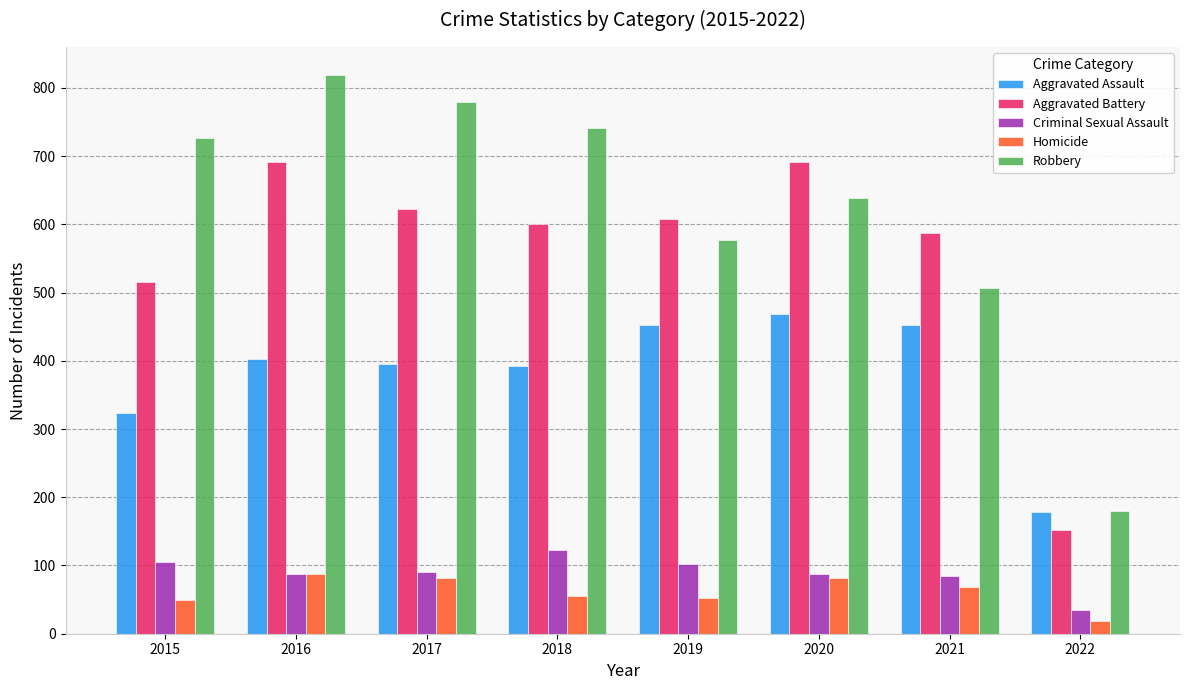

Is the value of Robbery at 2015 greater than the value of Homicide at 2019?

Yes